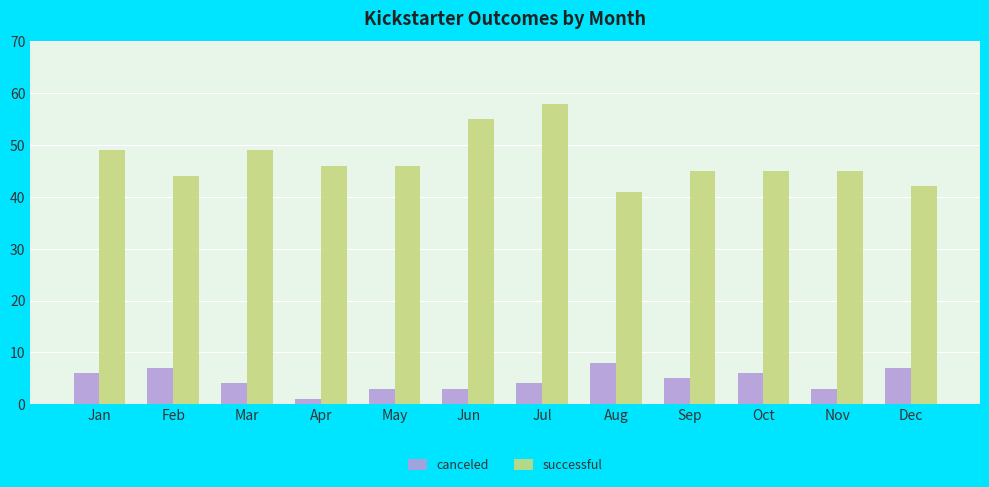

What is the maximum value shown in the chart?

58